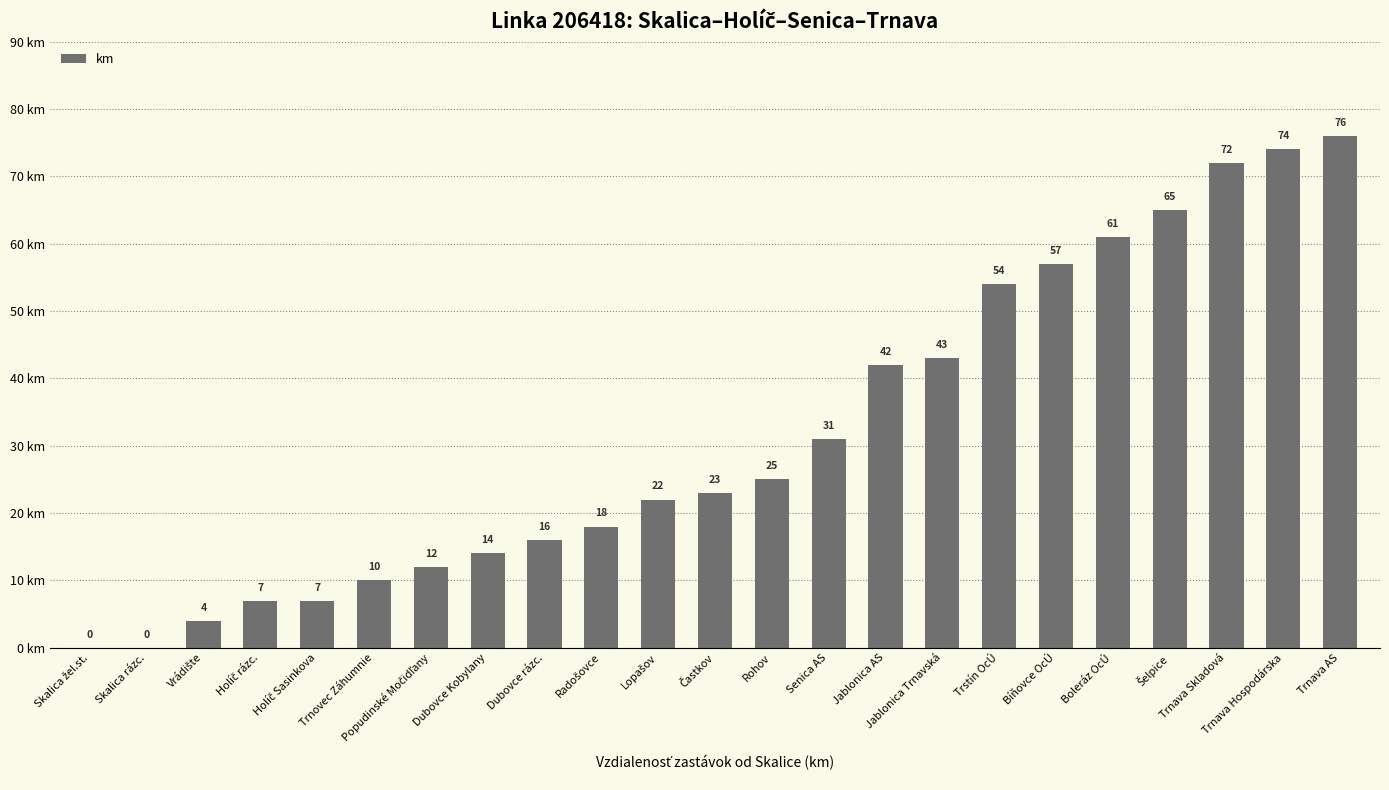

Approximately how many times larger is the value at Trstín OcÚ compared to Trnava Hospodárska?

0.7